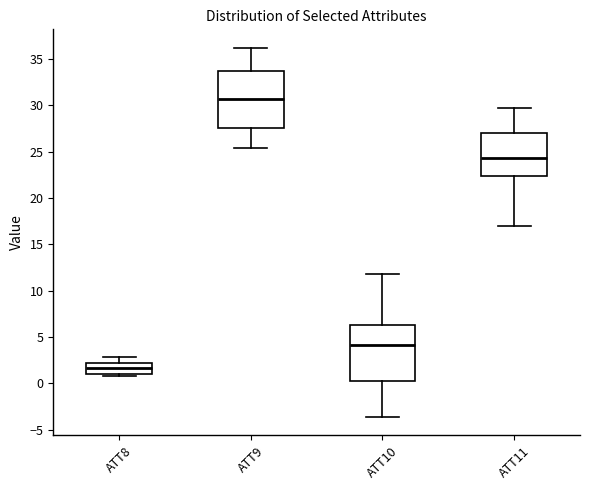

Where does the median line of the box for ATT10 sit on the y-axis? The values are not printed on the chart, so give them approximately, as read against the axis.

4.0